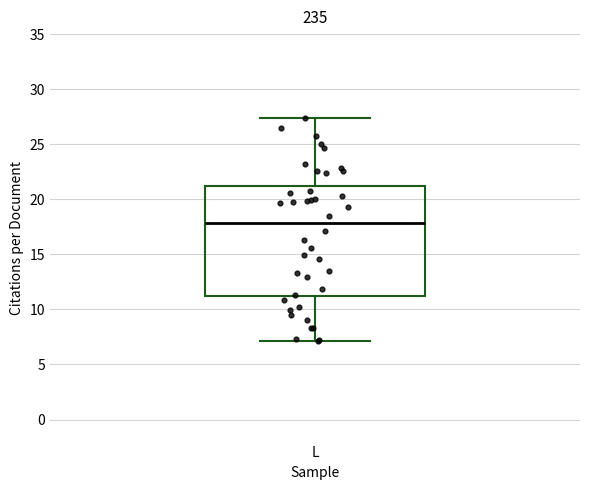

Where is the upper edge of the box for L on the y-axis? The values are not printed on the chart, so give them approximately, as read against the axis.

21.0